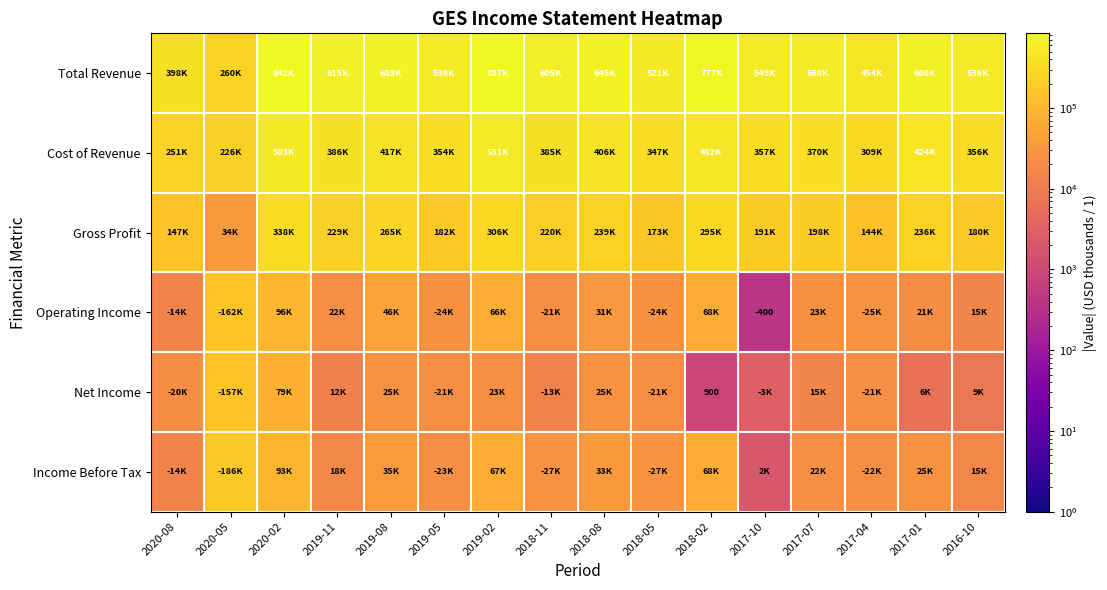

Is the value of Total Revenue at 2017-01 greater than the value of Income Before Tax at 2019-02?

Yes